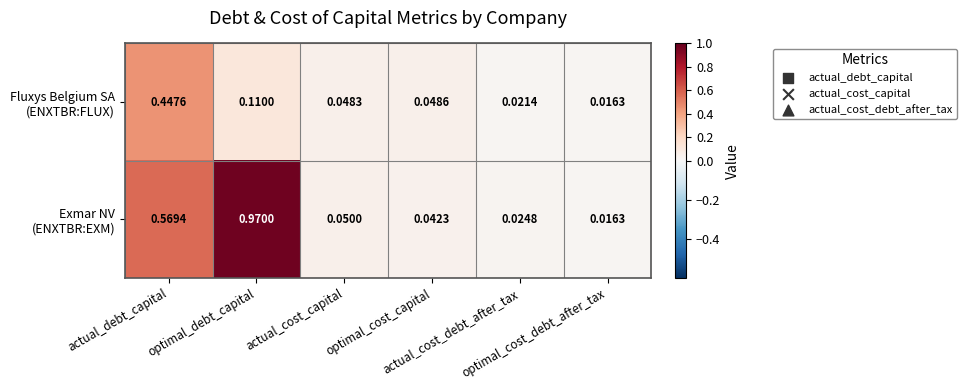

Which label corresponds to the largest value in the chart?

optimal_debt_capital